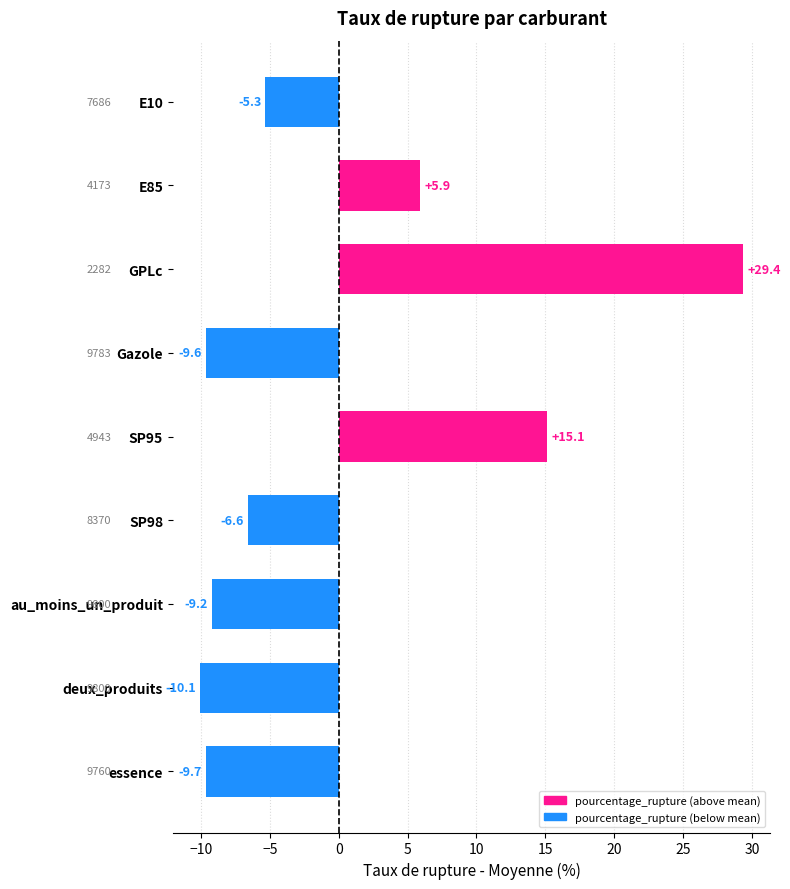

List the labels in order of value, largest first.

GPLc, SP95, E85, E10, SP98, au_moins_un_produit, Gazole, essence, deux_produits